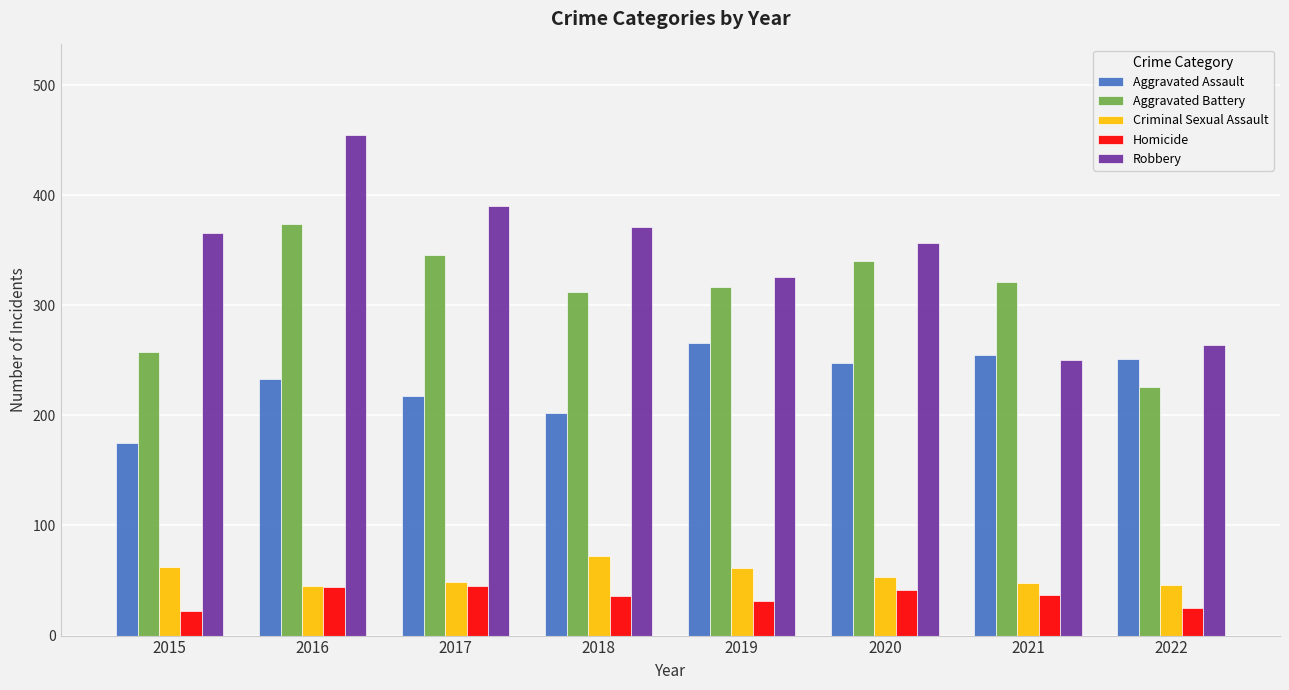

Is it true that Aggravated Assault equals 248 at 2020?

True